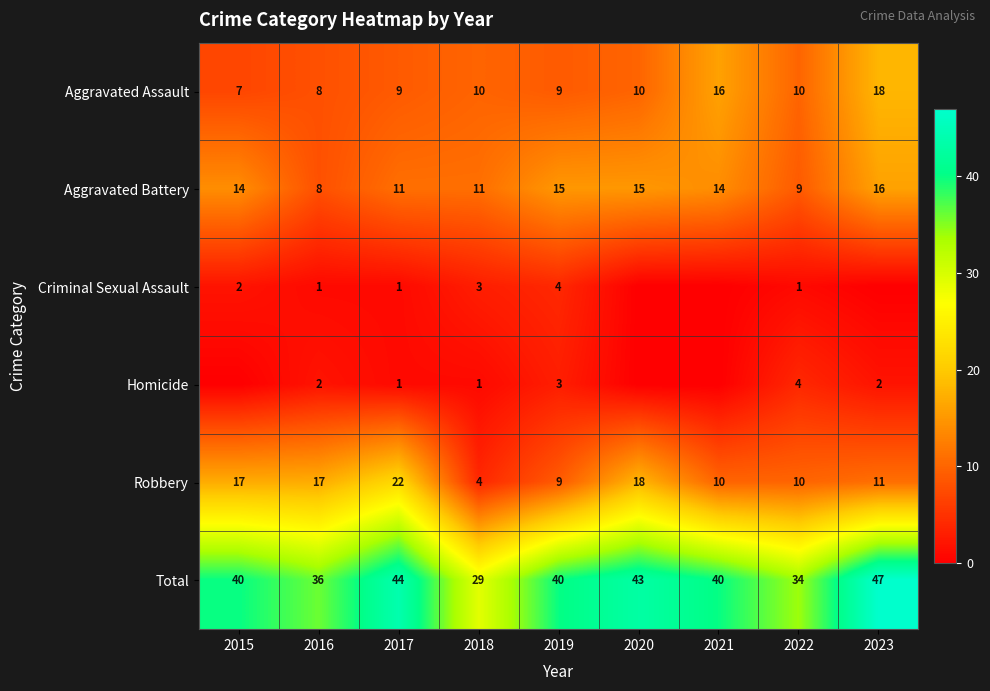

The Criminal Sexual Assault series shows 4 at 2019. True or false?

True